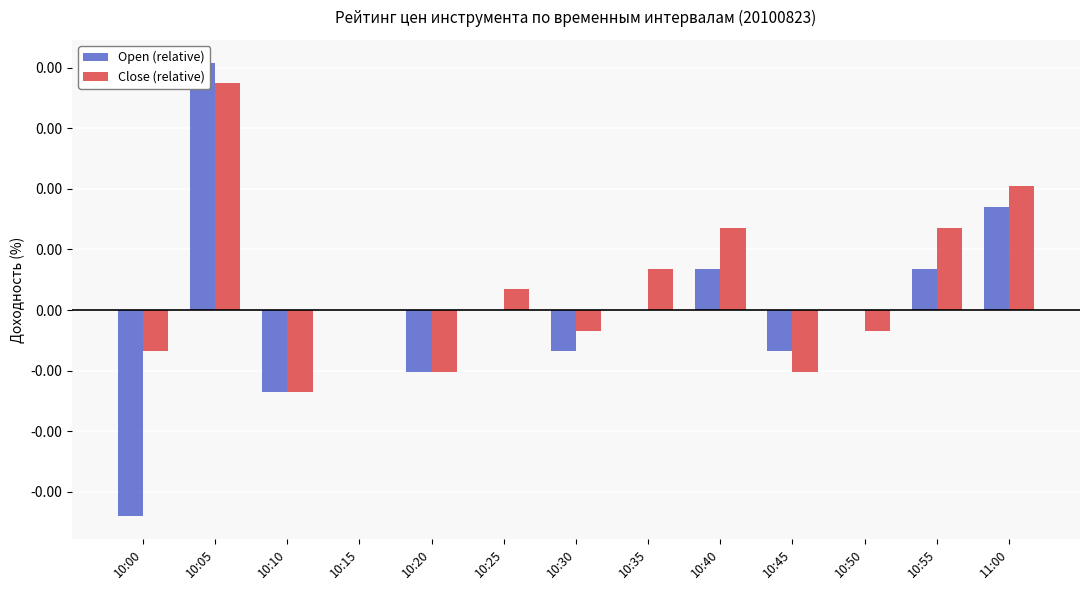

Which series has the largest total across all categories?

Close (relative)